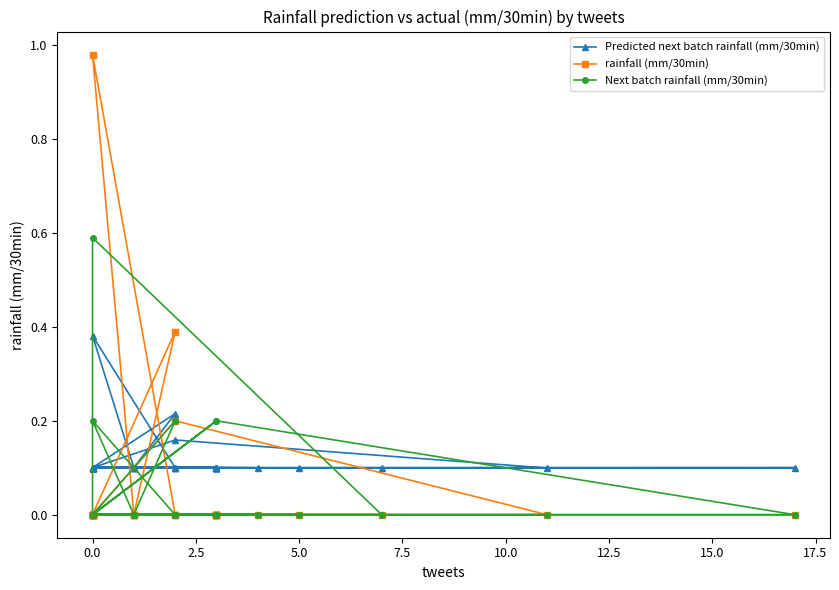

Reading left to right, extract all data points from this chart.

Predicted next batch rainfall (mm/30min): 0.1	0.1	0.1	0.1	0.1	0.1	0.1	0.1	0.1	0.2	0.1	0.1	0.2	0.1	0.1	0.1	0.1	0.1	0.1	0.4	0.1	0.1	0.1	0.1	0.1	0.1	0.1	0.1	0.1	0.1	0.1	0.1	0.1	0.1	0.1	0.1	0.1	0.1	0.1	0.1
rainfall (mm/30min): 0.0	0.0	0.0	0.0	0.0	0.0	0.0	0.0	0.0	0.4	0.0	0.0	0.2	0.0	0.0	0.0	0.0	0.0	0.0	1.0	0.0	0.0	0.0	0.0	0.0	0.0	0.0	0.0	0.0	0.0	0.0	0.0	0.0	0.0	0.0	0.0	0.0	0.0	0.0	0.0
Next batch rainfall (mm/30min): 0.0	0.0	0.0	0.0	0.2	0.0	0.6	0.0	0.0	0.2	0.0	0.0	0.0	0.0	0.0	0.0	0.0	0.0	0.0	0.2	0.0	0.0	0.2	0.0	0.0	0.0	0.0	0.0	0.0	0.0	0.0	0.0	0.0	0.0	0.0	0.0	0.0	0.0	0.0	0.0